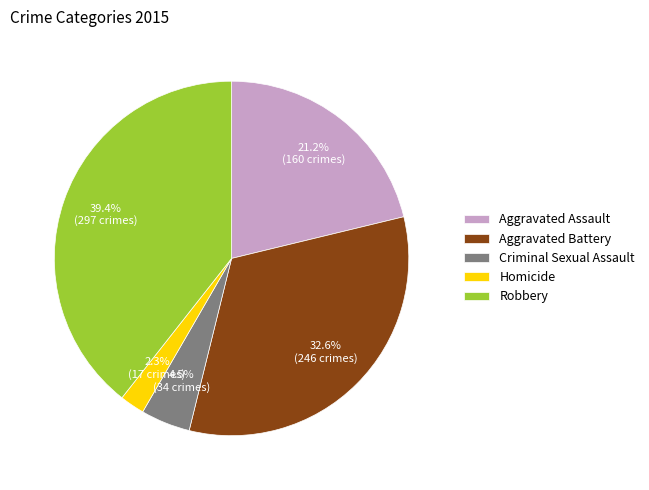

Is it true that Aggravated Battery is 25% of the pie?

False